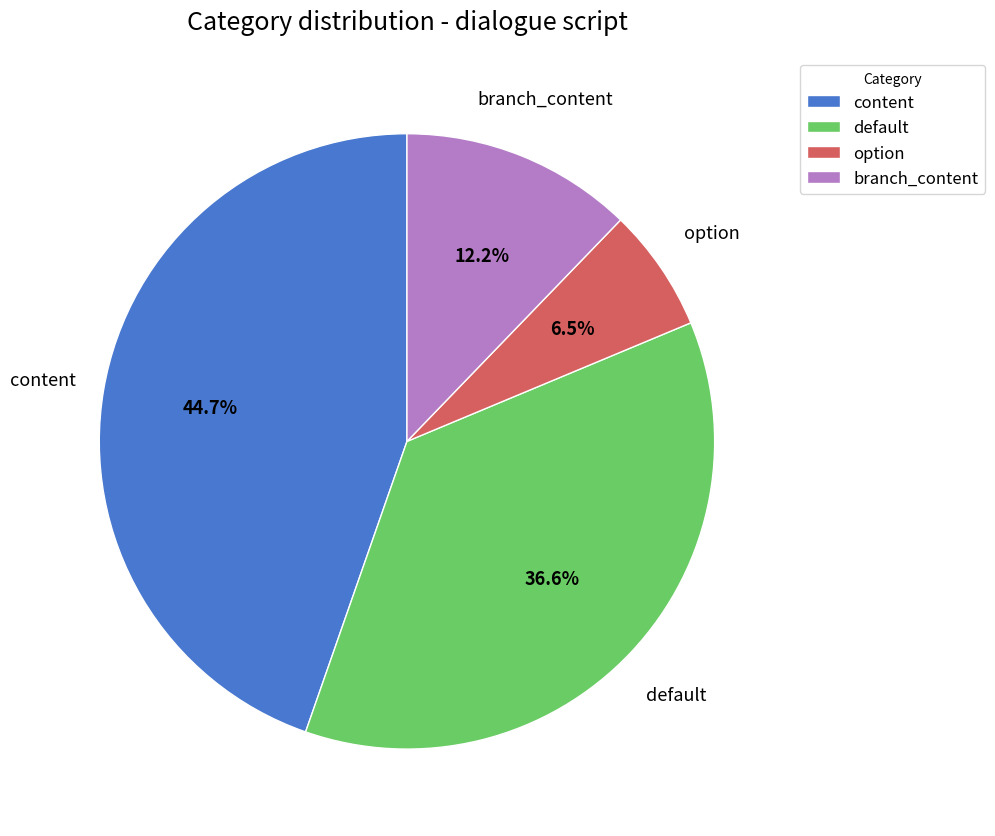

How many segments does this pie chart have?

4